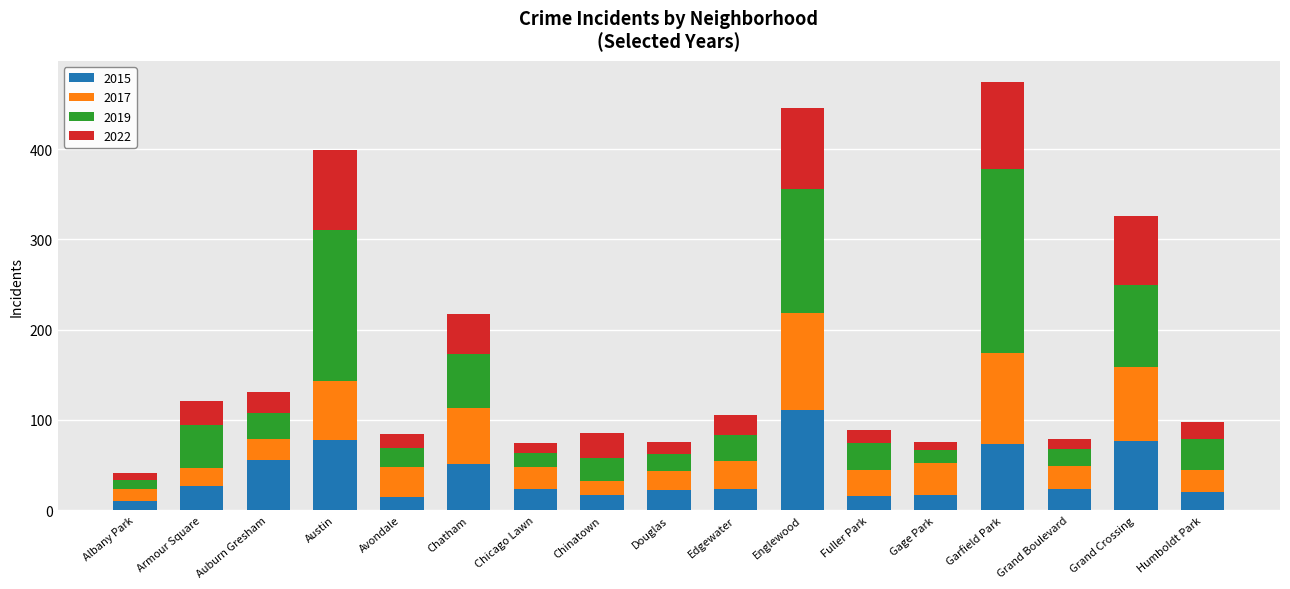

Read the 2015 value at Garfield Park.

73